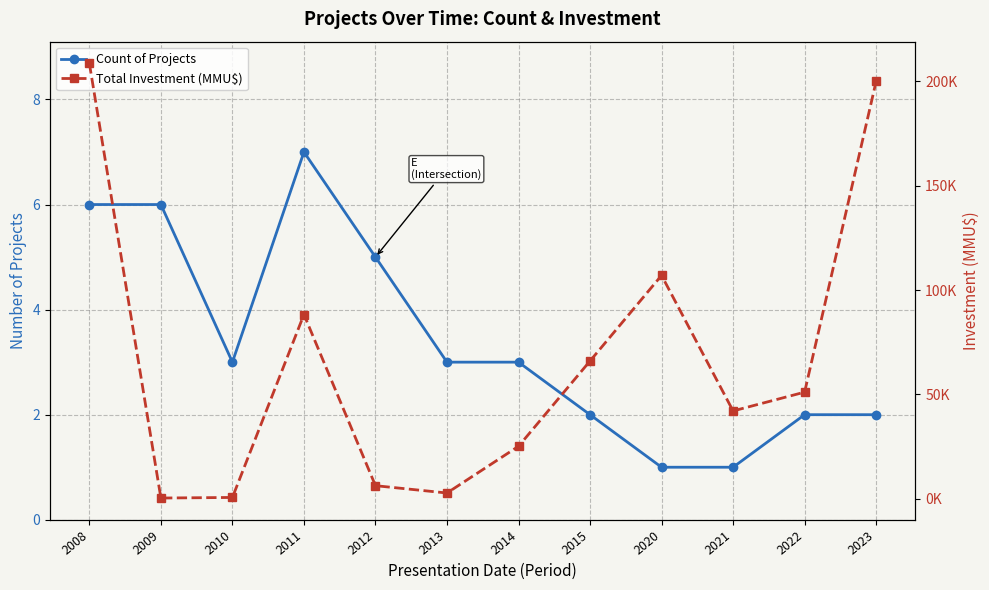

What is the sum of all Total Investment (MMU$) values?

798054